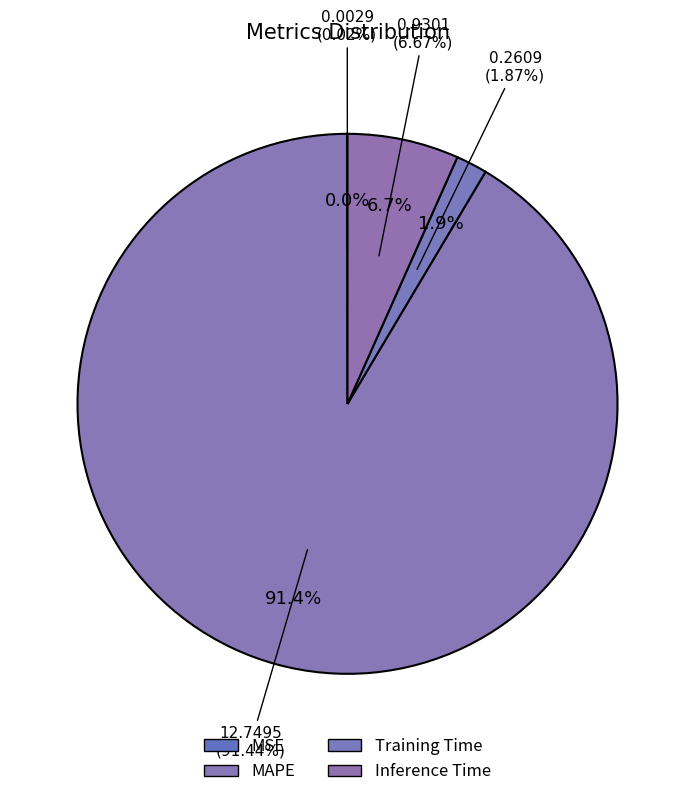

Between Inference Time and MSE, which is larger?

Inference Time